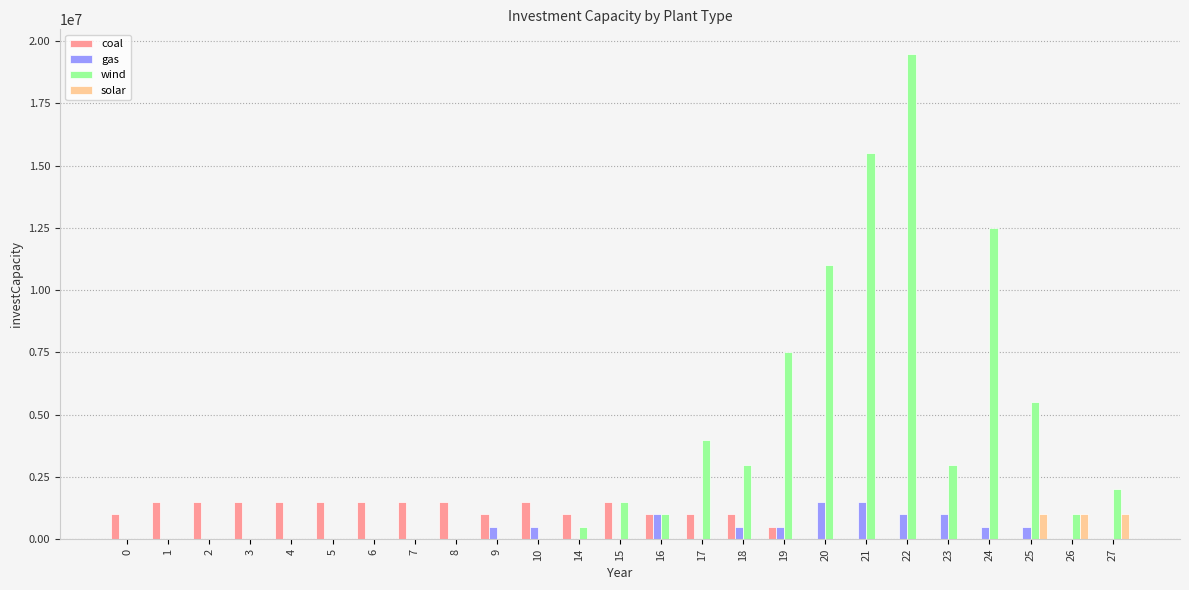

Is it true that wind equals 1000000 at 26?

True